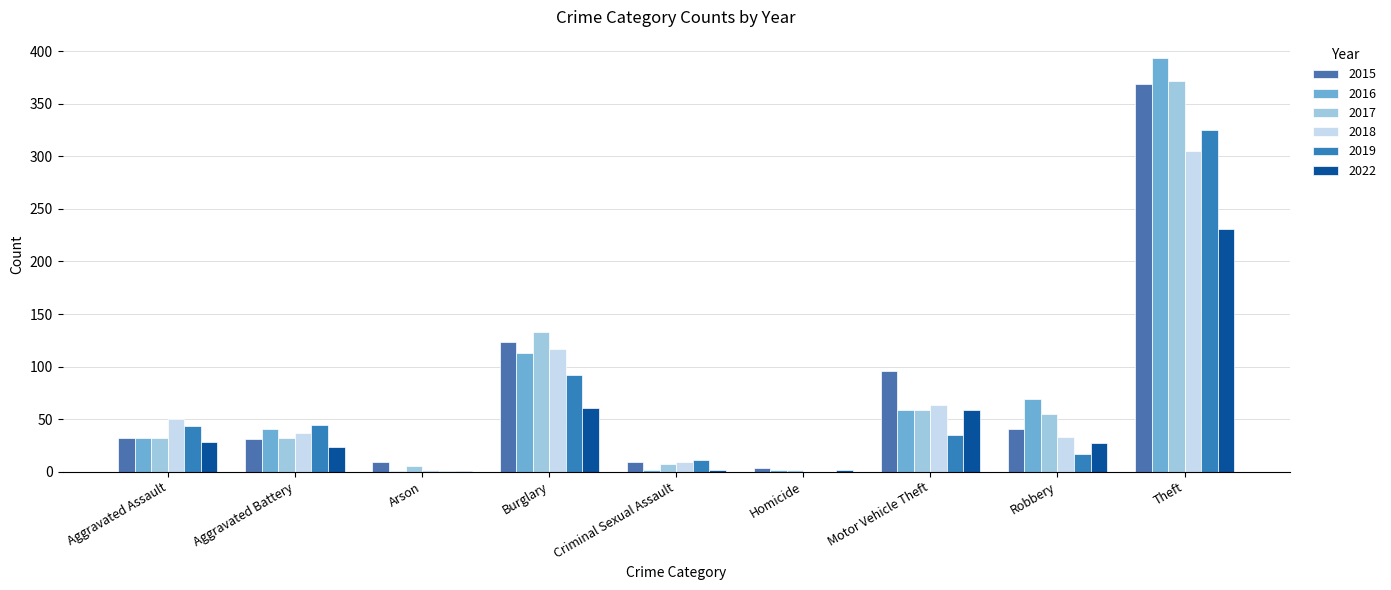

How many data points does each series have?

9